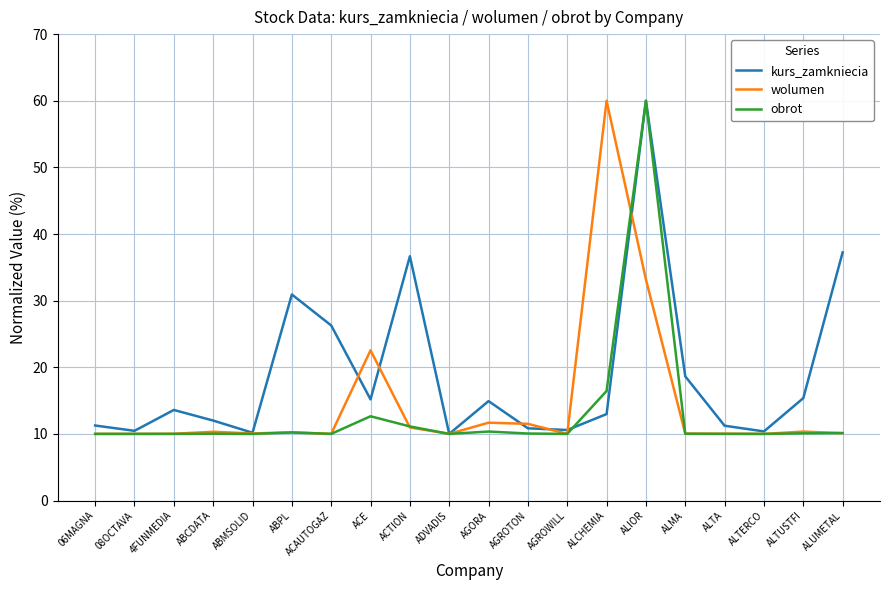

What is the average value of the wolumen series?

14.6